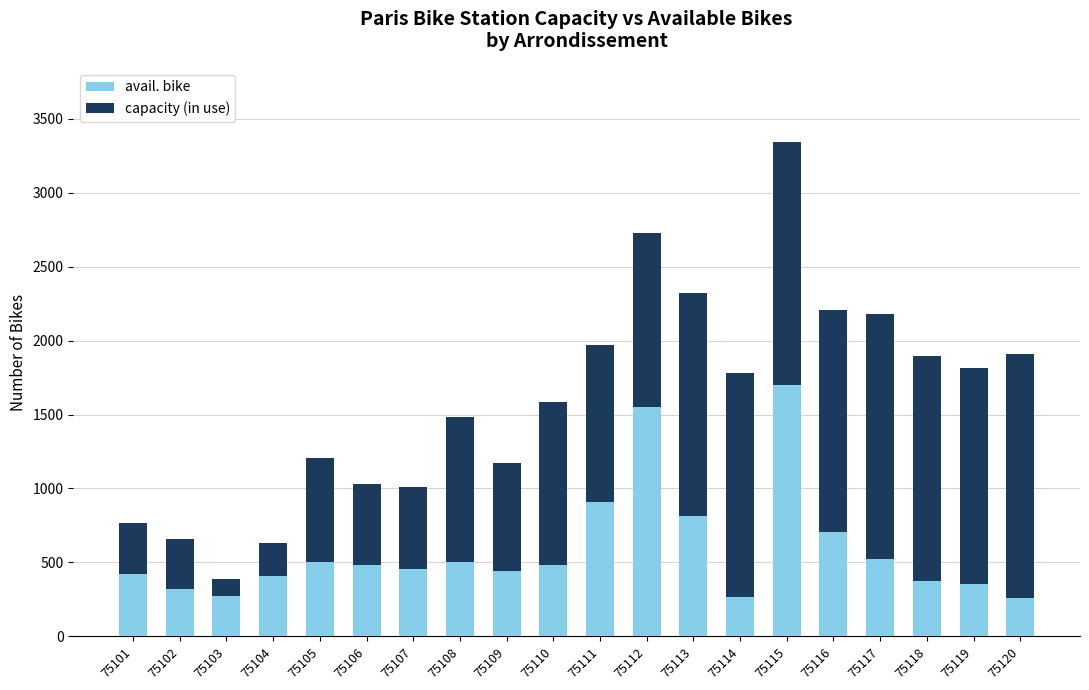

What is the highest value of the avail. bike series?

1702